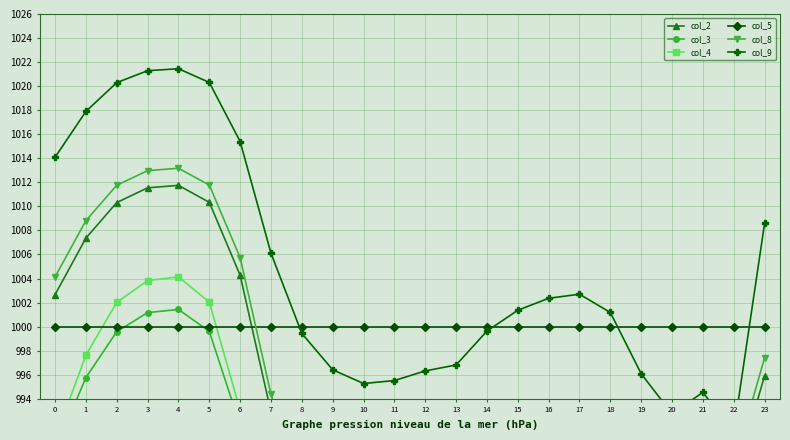

At which category is the sum across all series the highest?

4